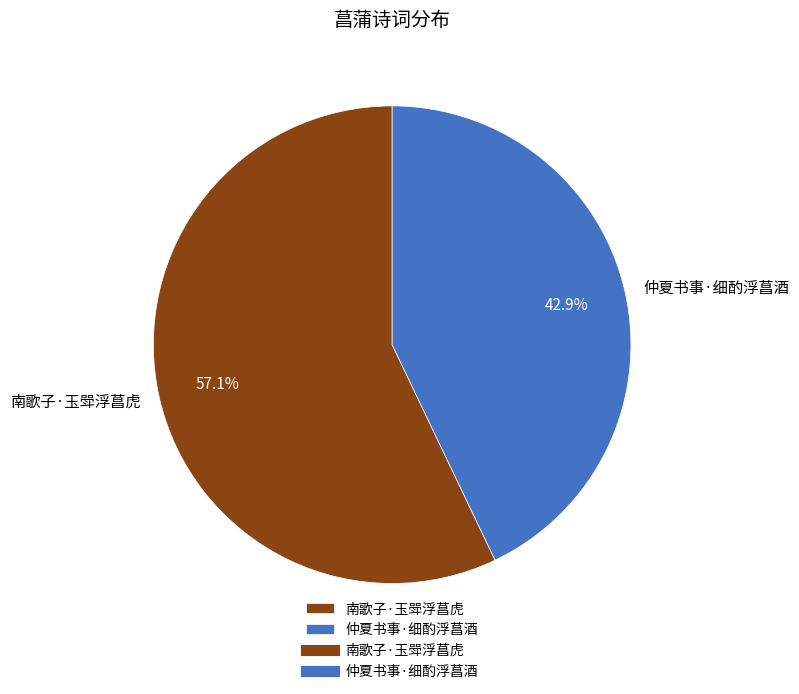

Count the number of slices in the pie.

2